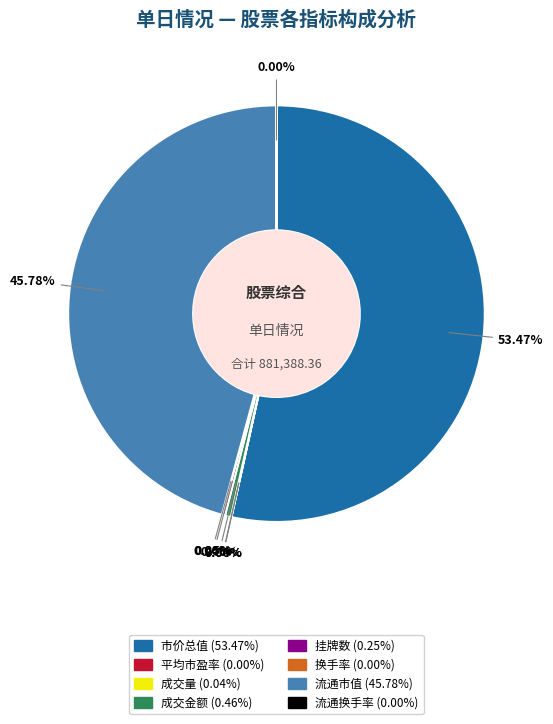

Is there a majority slice in this chart?

Yes